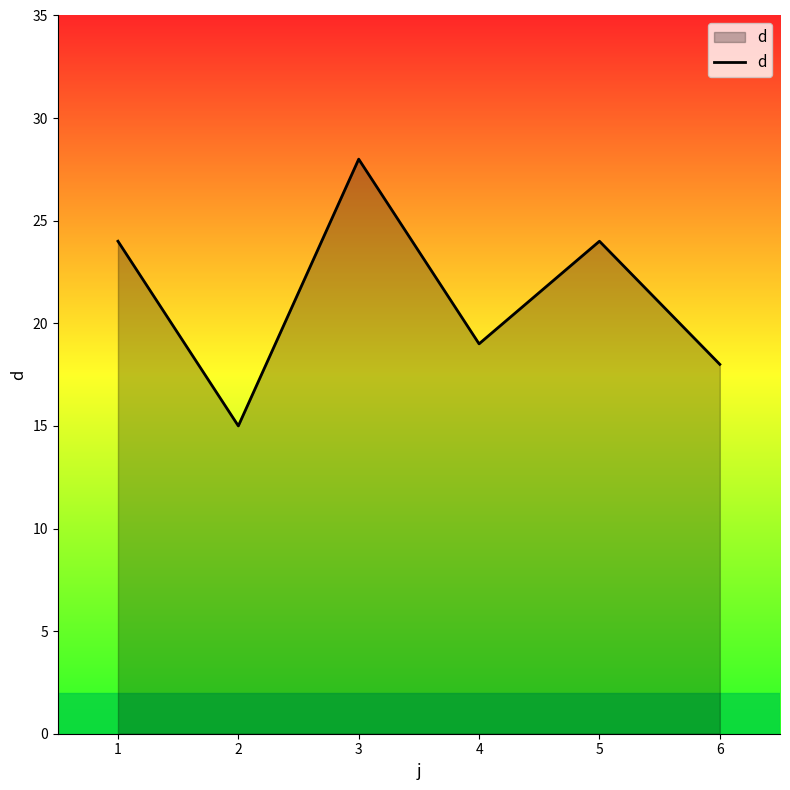

The value at 6 is 26. True or false?

False